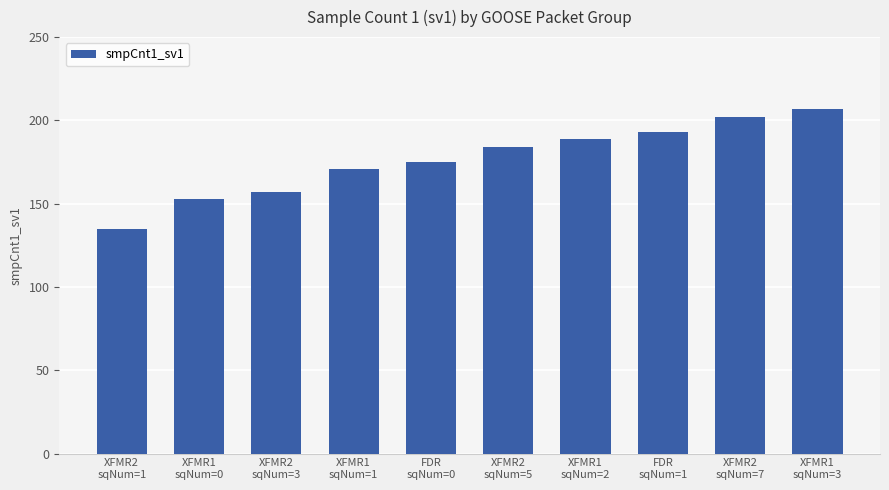

Reading left to right, extract all data points from this chart.

XFMR2
sqNum=1=135	XFMR1
sqNum=0=153	XFMR2
sqNum=3=157	XFMR1
sqNum=1=171	FDR
sqNum=0=175	XFMR2
sqNum=5=184	XFMR1
sqNum=2=189	FDR
sqNum=1=193	XFMR2
sqNum=7=202	XFMR1
sqNum=3=207